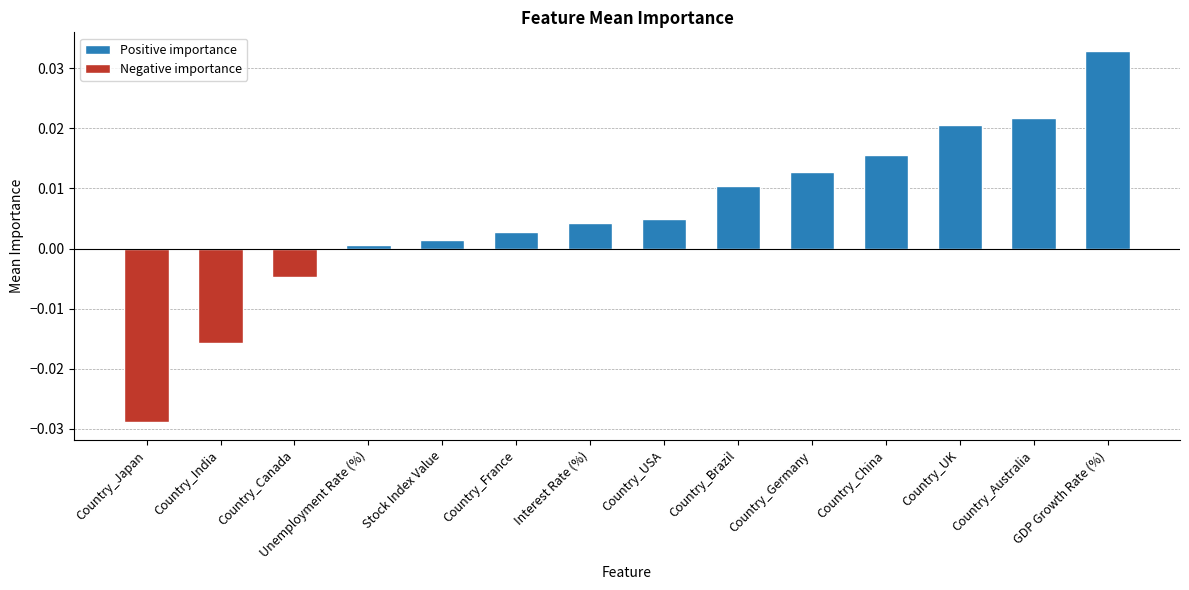

True or false: the data shows 0.0 at Country_UK.

True